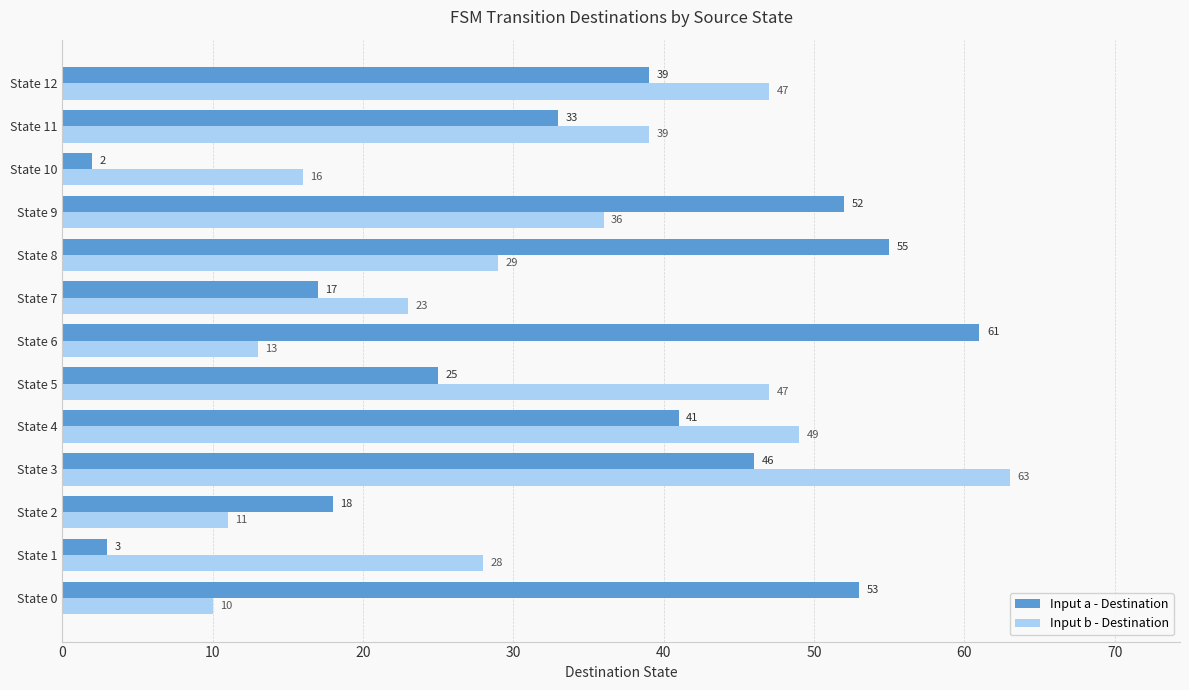

Rank the categories by Input a - Destination value from lowest to highest.

State 10, State 1, State 7, State 2, State 5, State 11, State 12, State 4, State 3, State 9, State 0, State 8, State 6